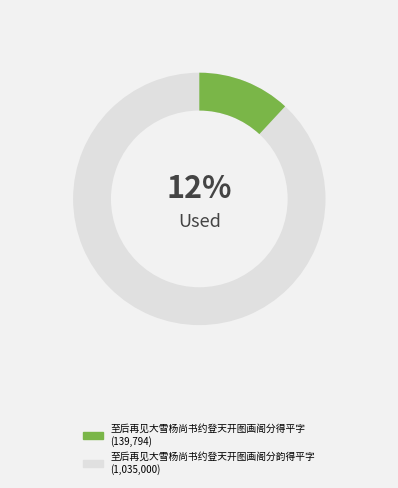

Combined, do 至后再见大雪杨尚书约登天开图画阁分韵得平字 and 至后再见大雪杨尚书约登天开图画阁分得平字 account for over 50%?

Yes